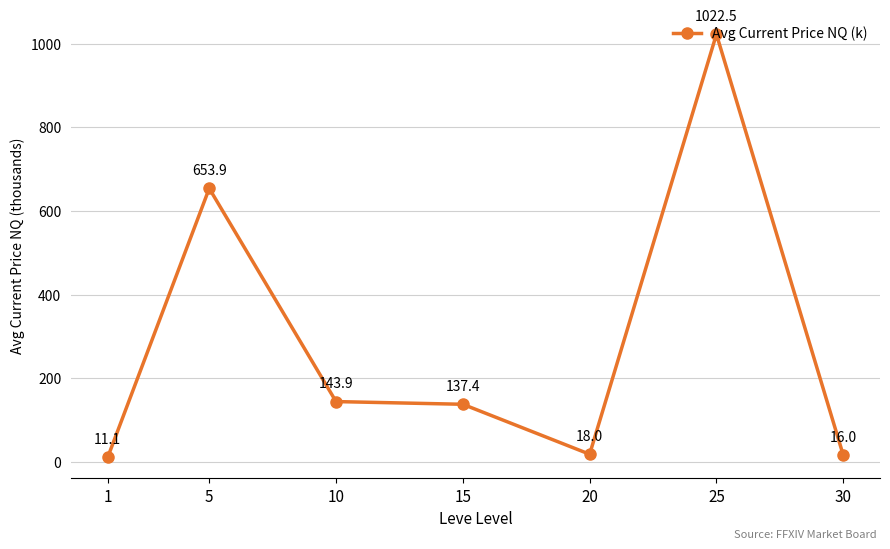

What is the change in value from 5 to 30?

-637.9